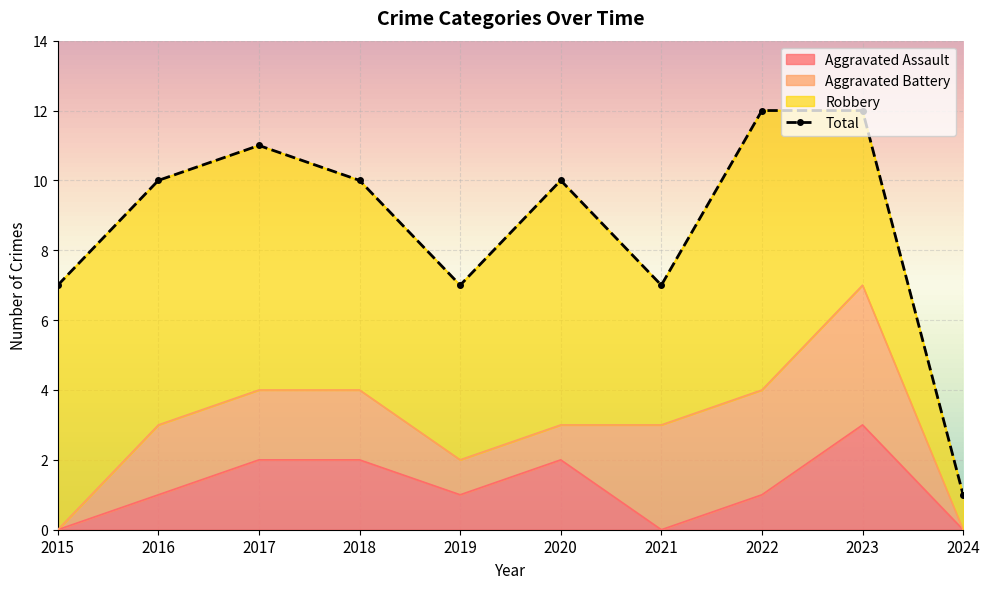

At which category does the data reach its first local valley?

2019